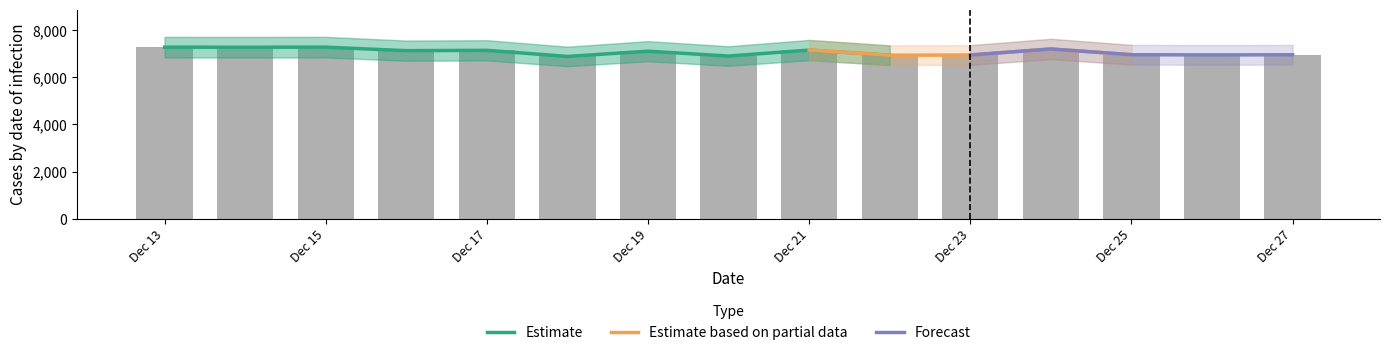

At which label does the data first exceed 7099?

Dec 13